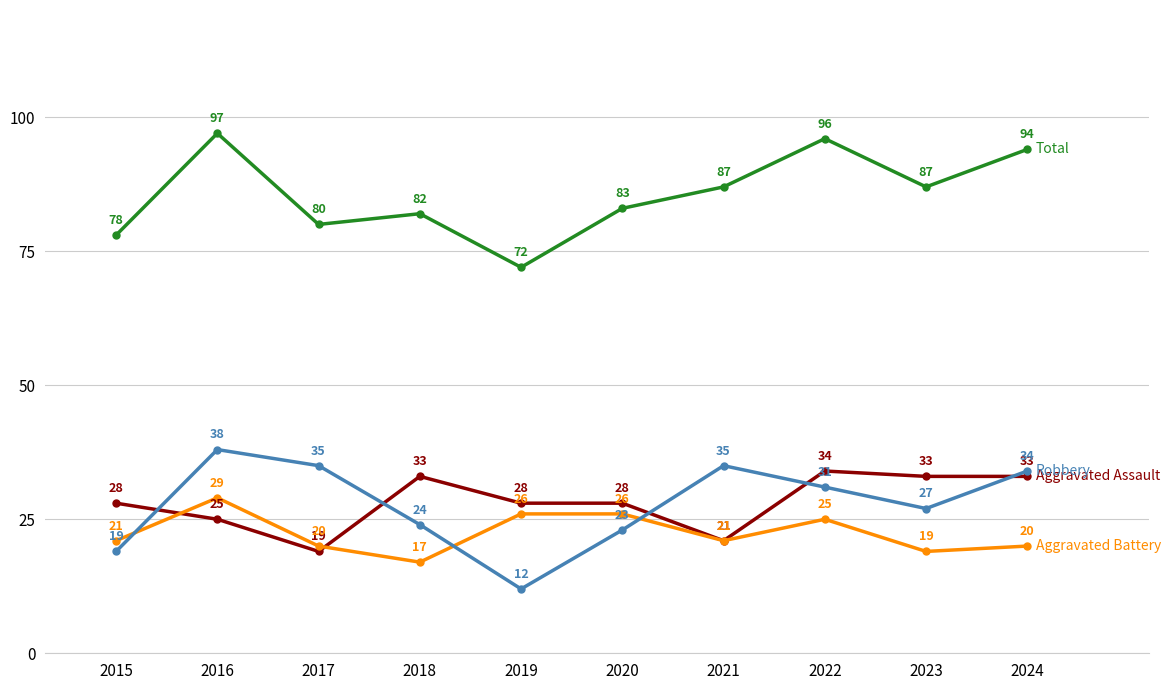

What is the greatest value displayed?

97